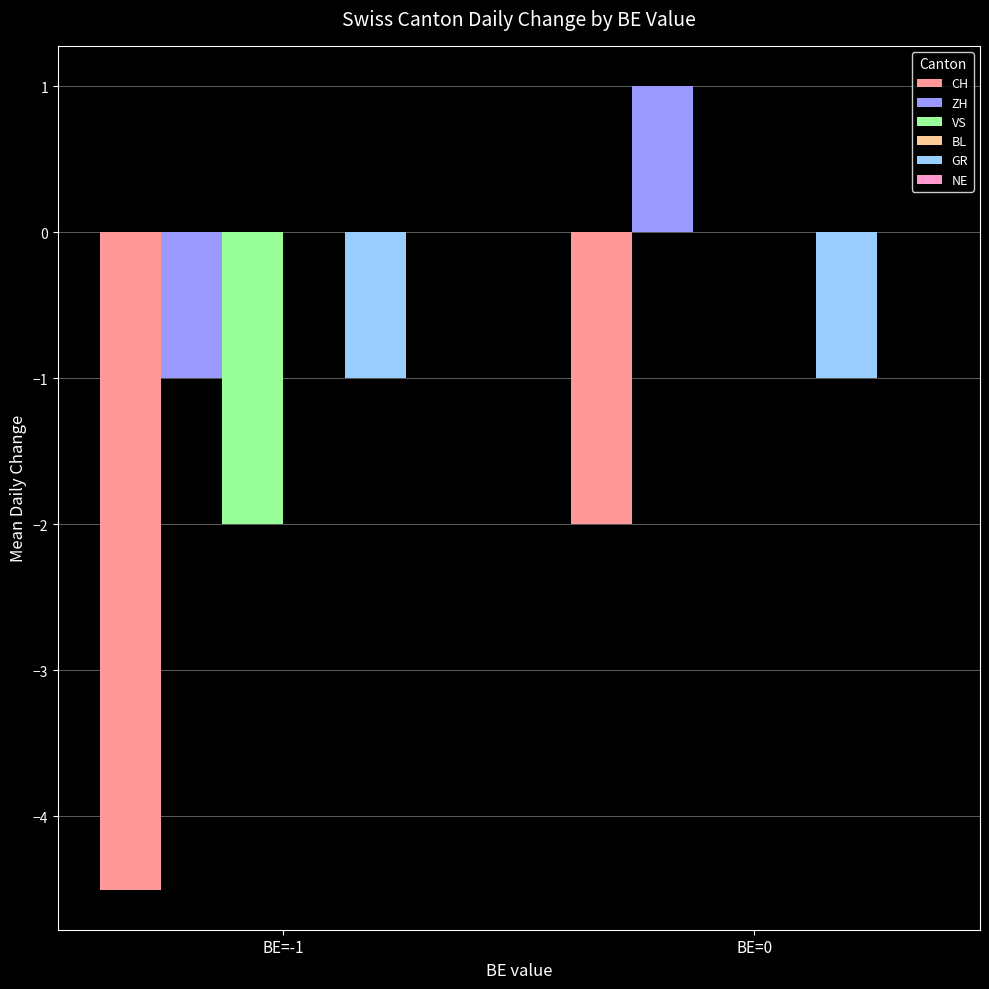

Between BE=-1 and BE=0, which series saw the biggest shift?

CH